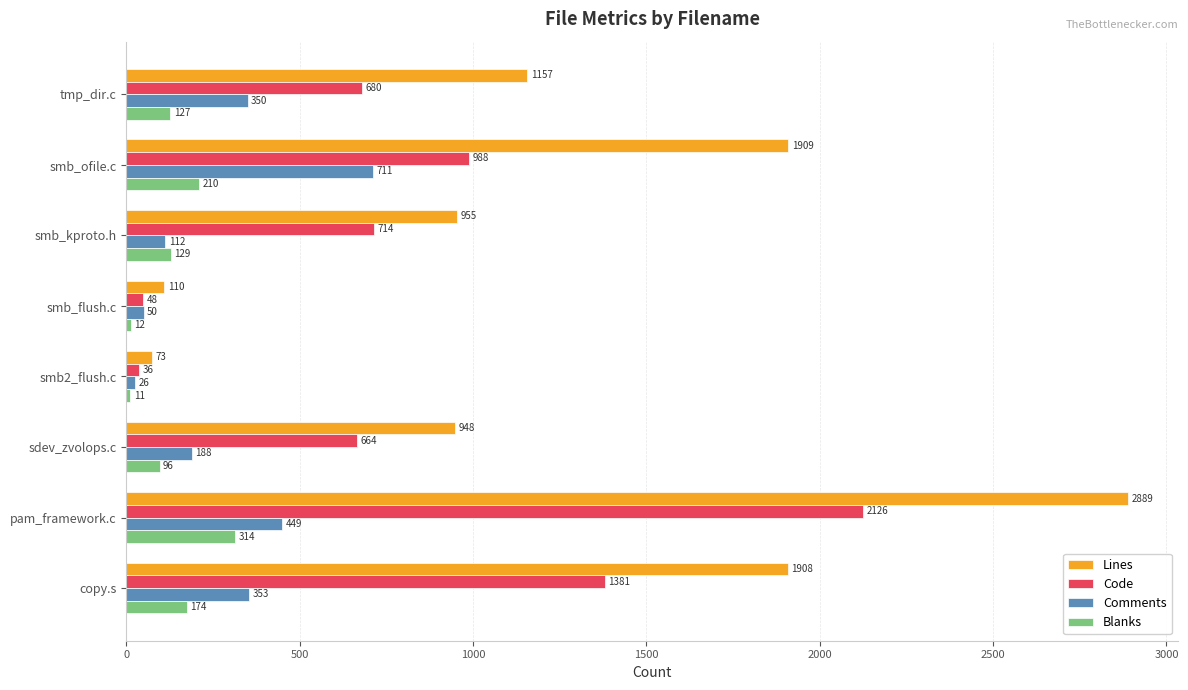

What is the average value of the Lines series?

1244